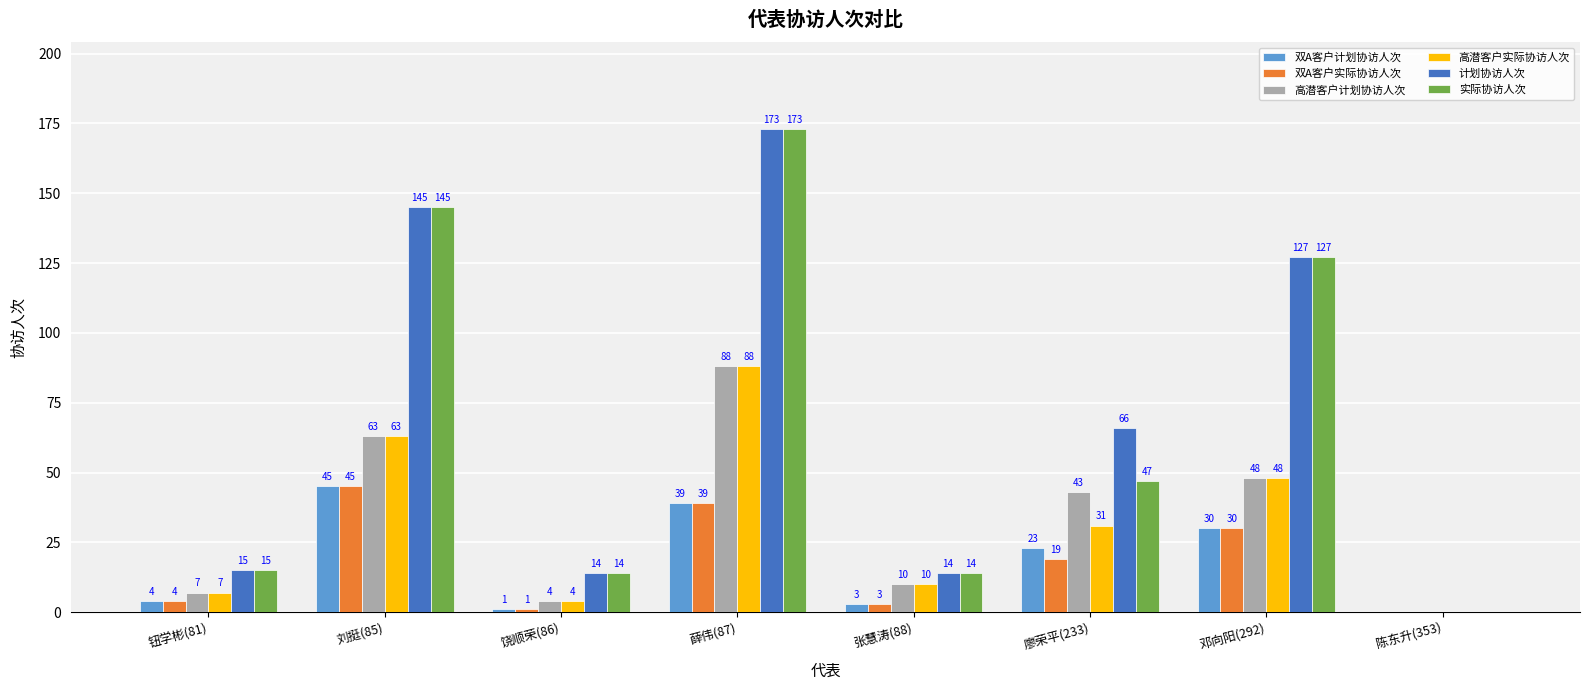

Is the value of 计划协访人次 at 陈东升(353) greater than the value of 双A客户计划协访人次 at 廖荣平(233)?

No